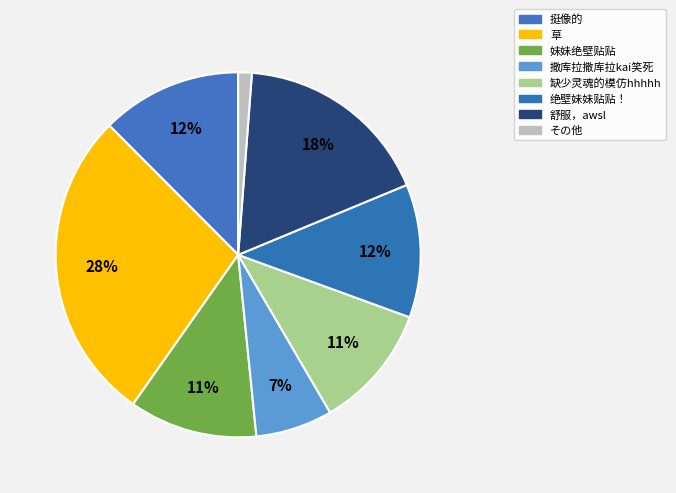

How many slices are in this pie chart?

8